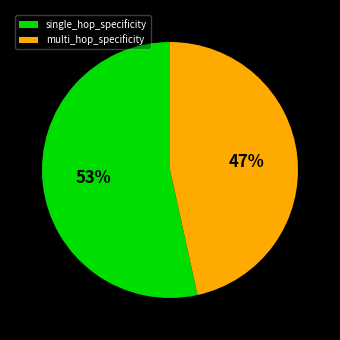

To the nearest percent, what percentage of the pie is single_hop_specificity?

53%